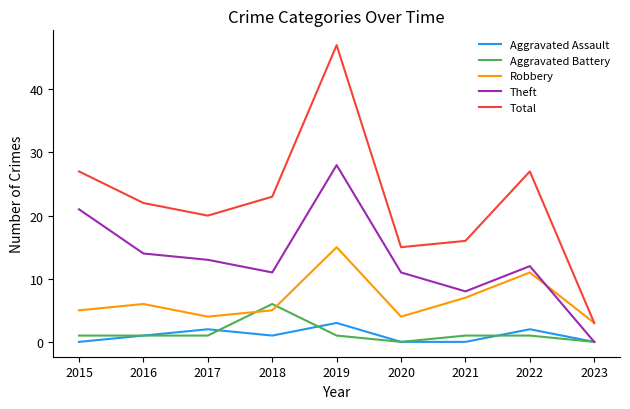

What are all the series names shown in the legend?

Aggravated Assault, Aggravated Battery, Robbery, Theft, Total